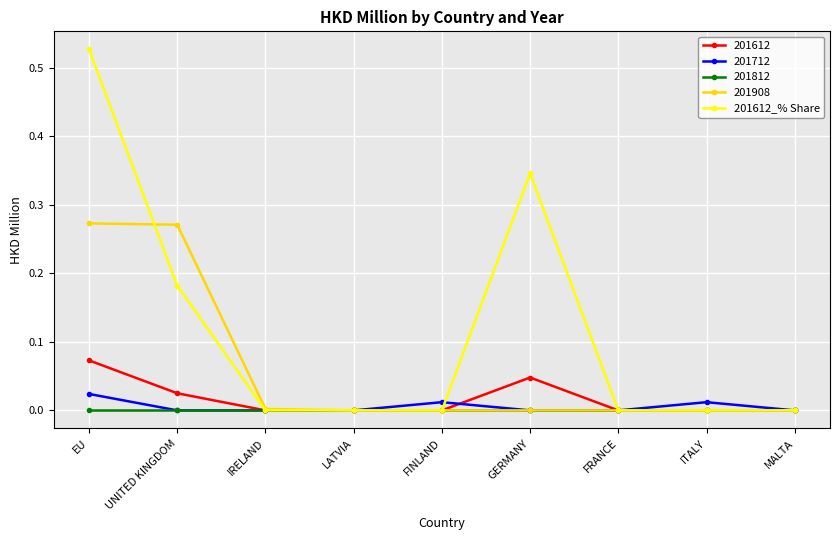

Which label corresponds to the largest value in the chart?

EU